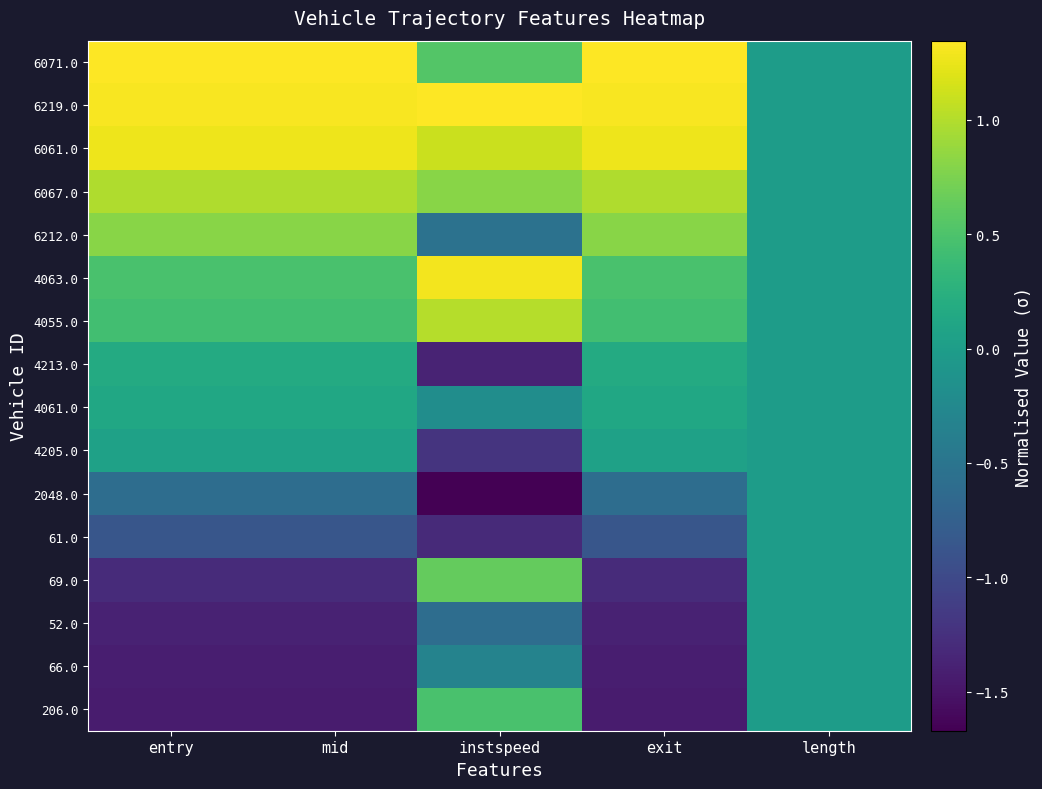

Reading left to right, list all the values displayed in this chart.

206.0: entry=-1.4	mid=-1.4	instspeed=0.5	exit=-1.4	length=0.0
66.0: entry=-1.4	mid=-1.4	instspeed=-0.3	exit=-1.4	length=0.0
52.0: entry=-1.4	mid=-1.4	instspeed=-0.6	exit=-1.4	length=0.0
69.0: entry=-1.3	mid=-1.3	instspeed=0.6	exit=-1.3	length=0.0
61.0: entry=-0.9	mid=-0.9	instspeed=-1.3	exit=-0.9	length=0.0
2048.0: entry=-0.6	mid=-0.6	instspeed=-1.7	exit=-0.6	length=0.0
4205.0: entry=0.1	mid=0.1	instspeed=-1.2	exit=0.1	length=0.0
4061.0: entry=0.1	mid=0.1	instspeed=-0.2	exit=0.1	length=0.0
4213.0: entry=0.2	mid=0.2	instspeed=-1.4	exit=0.2	length=0.0
4055.0: entry=0.4	mid=0.4	instspeed=1.0	exit=0.4	length=0.0
4063.0: entry=0.5	mid=0.5	instspeed=1.3	exit=0.5	length=0.0
6212.0: entry=0.8	mid=0.8	instspeed=-0.5	exit=0.8	length=0.0
6067.0: entry=1.0	mid=1.0	instspeed=0.8	exit=1.0	length=0.0
6061.0: entry=1.3	mid=1.3	instspeed=1.1	exit=1.3	length=0.0
6219.0: entry=1.3	mid=1.3	instspeed=1.3	exit=1.3	length=0.0
6071.0: entry=1.3	mid=1.3	instspeed=0.5	exit=1.3	length=0.0